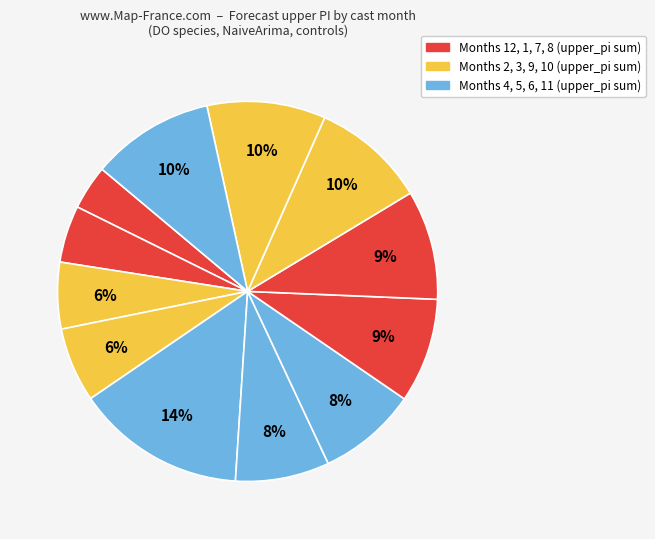

How many segments does this pie chart have?

12